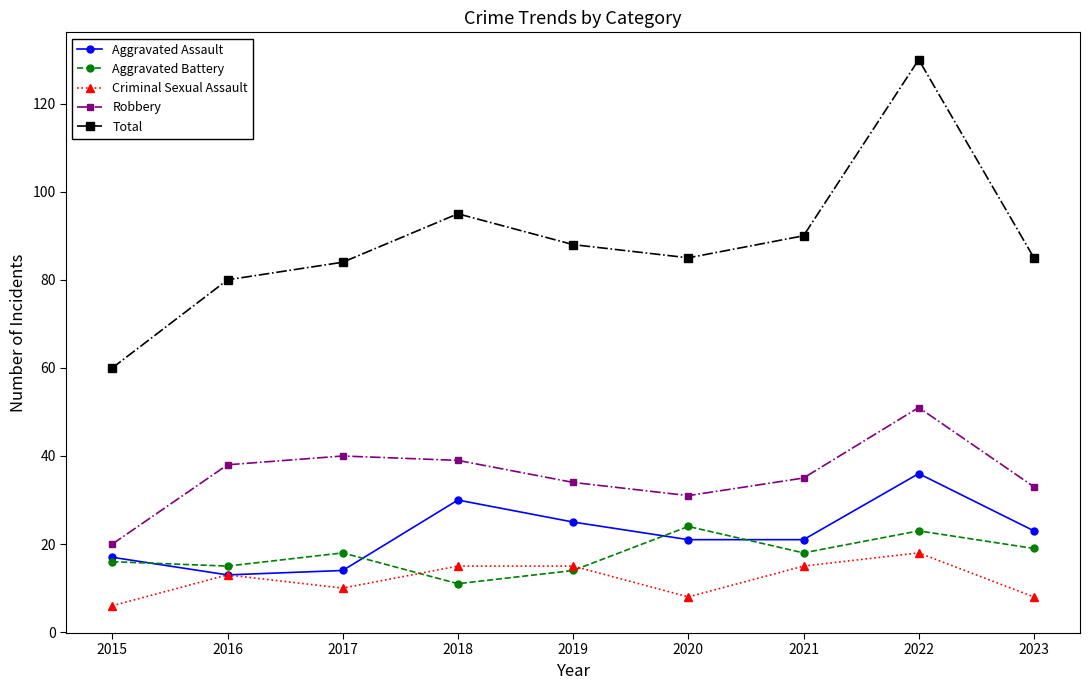

Reading left to right, transcribe all the data shown in this chart.

Aggravated Assault: 17	13	14	30	25	21	21	36	23
Aggravated Battery: 16	15	18	11	14	24	18	23	19
Criminal Sexual Assault: 6	13	10	15	15	8	15	18	8
Robbery: 20	38	40	39	34	31	35	51	33
Total: 60	80	84	95	88	85	90	130	85